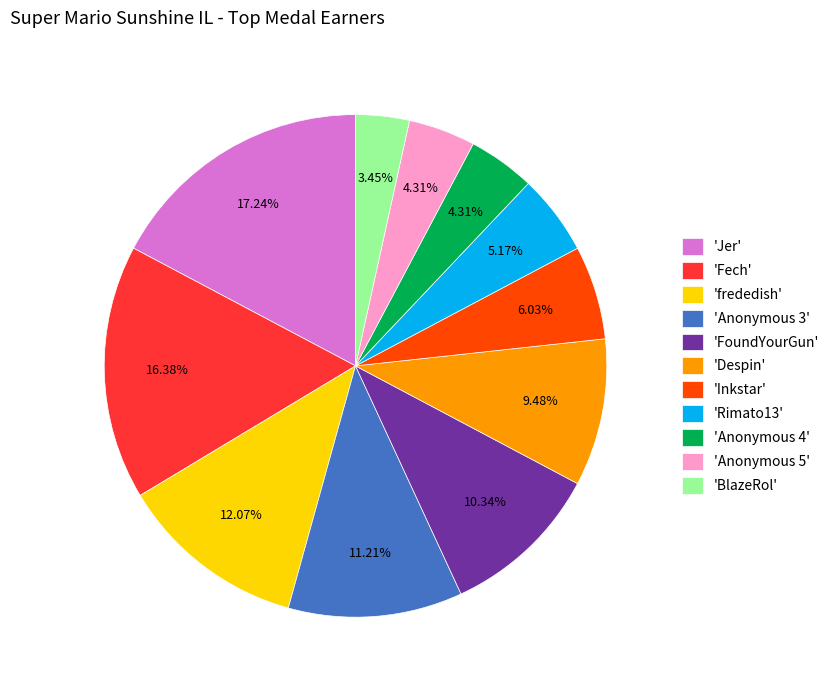

Combined, do 'Anonymous 3' and 'Anonymous 4' account for over 50%?

No